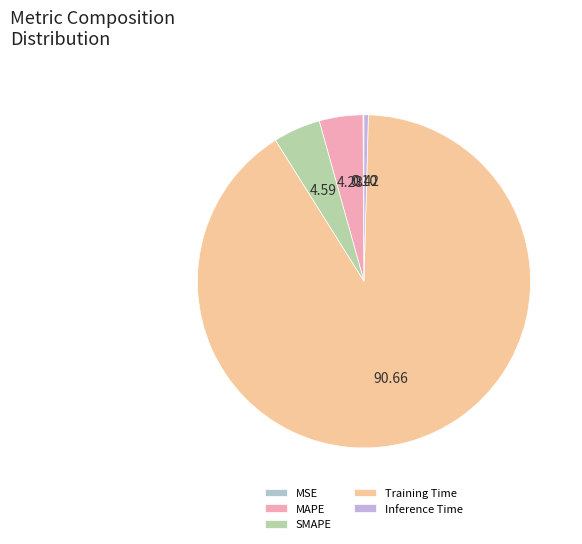

Which category has the smallest portion of the pie?

MSE